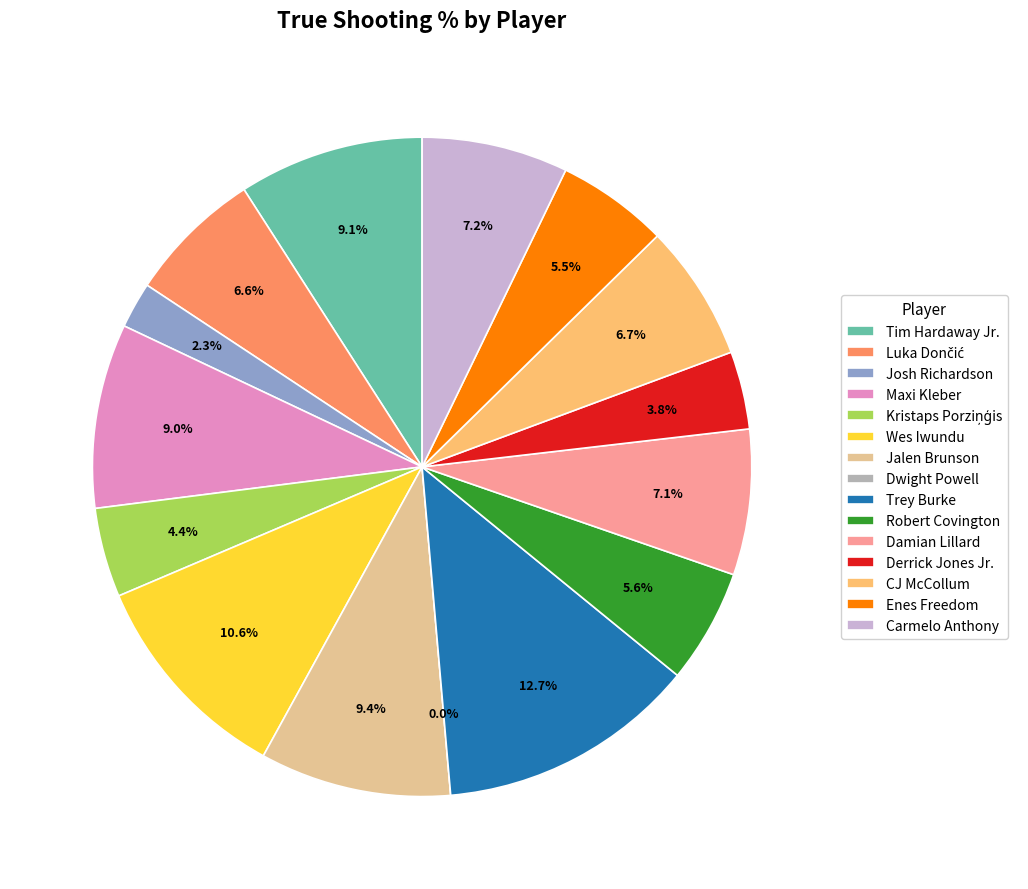

Is there any slice that represents more than half of the pie?

No